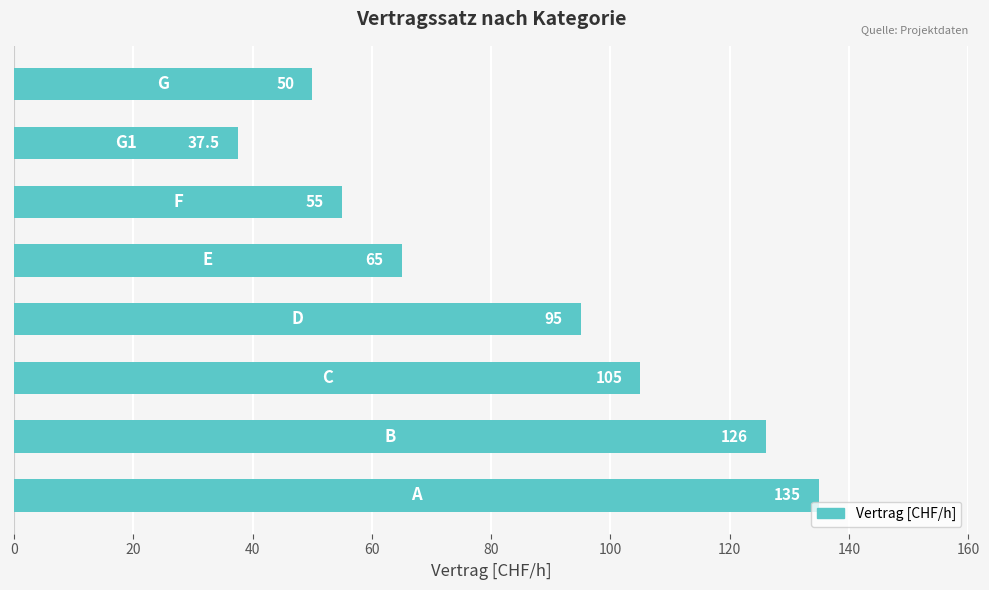

What is the smallest value displayed?

37.5